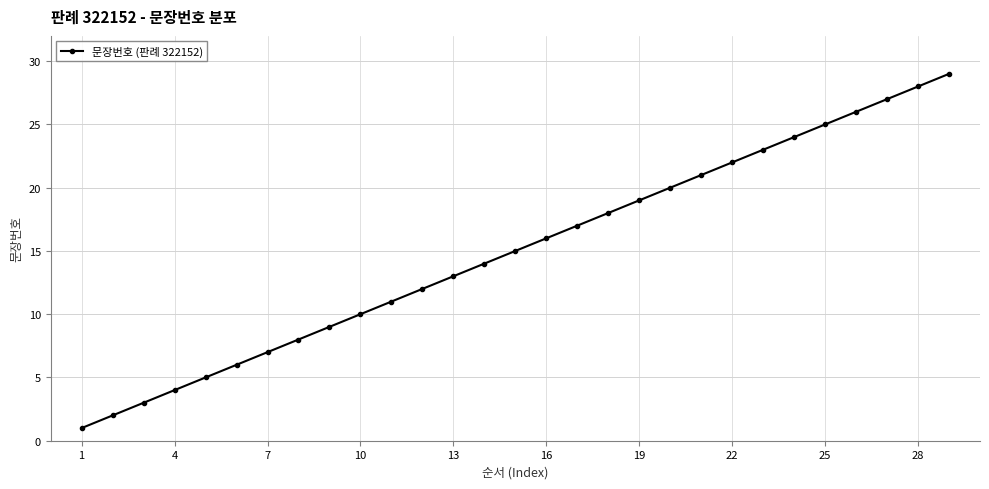

What is the difference between the second highest and minimum values?

27